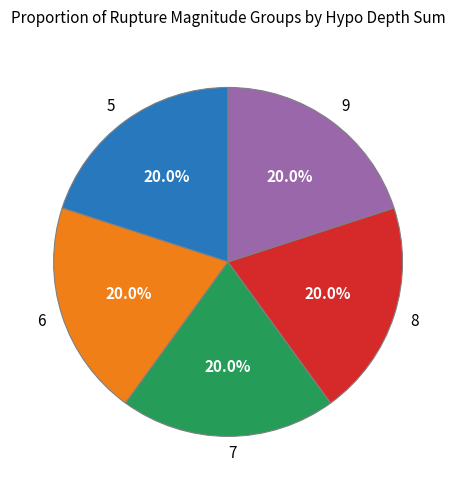

Is there a majority slice in this chart?

No